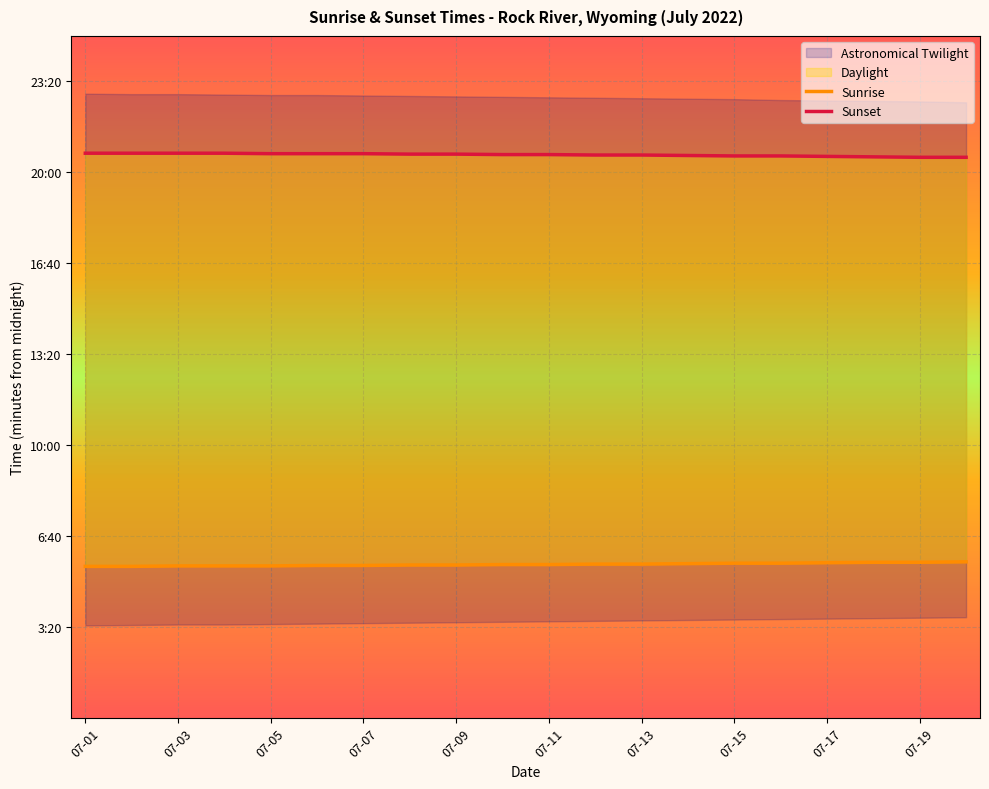

True or false: Sunset has a value of 1241 at 07-05.

True